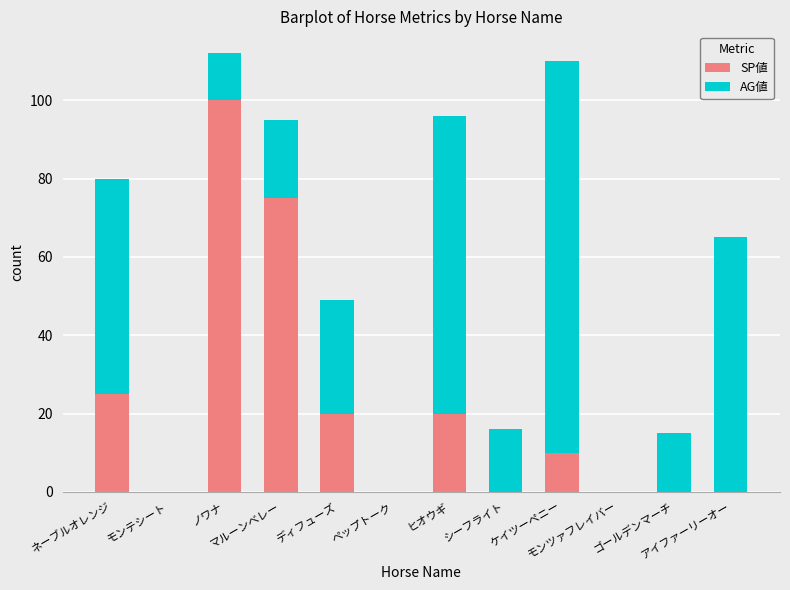

What is the maximum value for SP値?

100